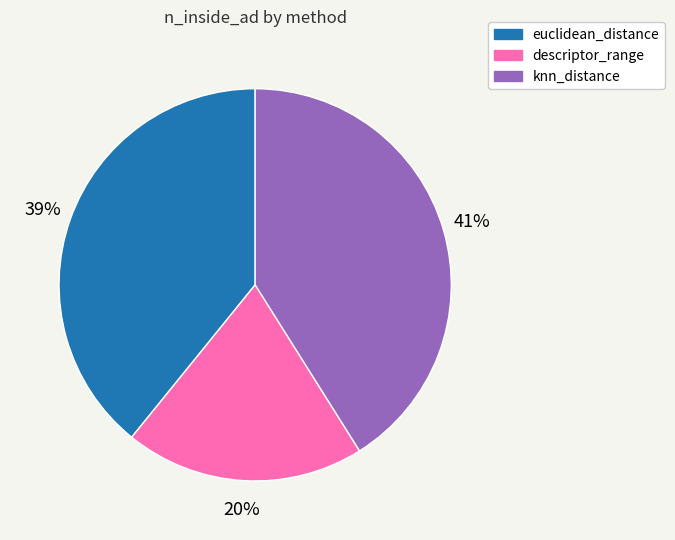

To the nearest percent, what is the difference between the largest and smallest slice percentages?

21%